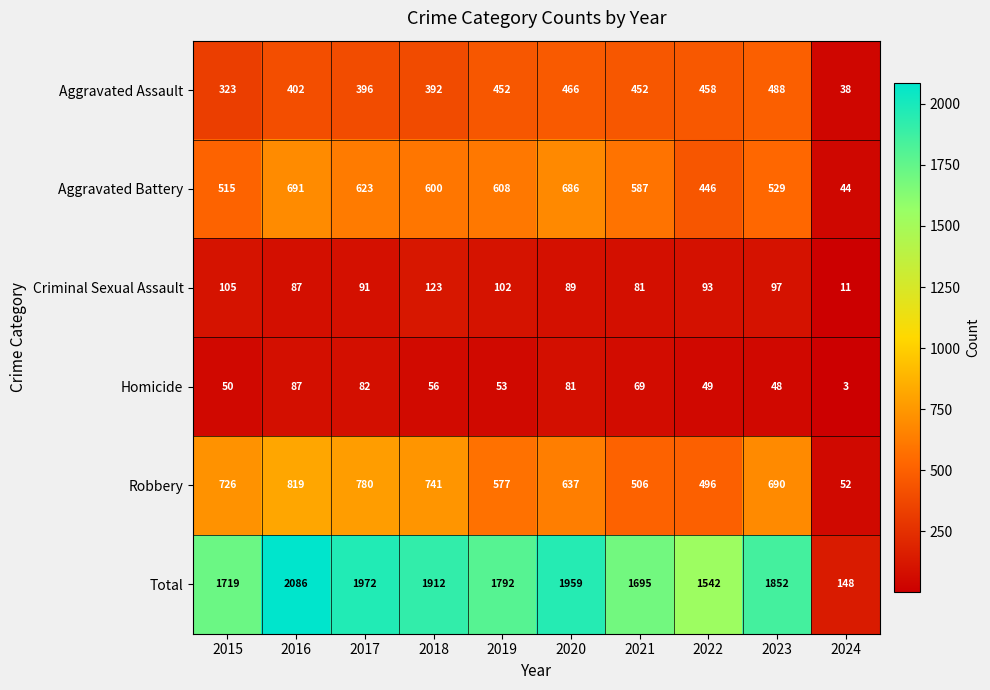

What is the sum of all Criminal Sexual Assault values?

879